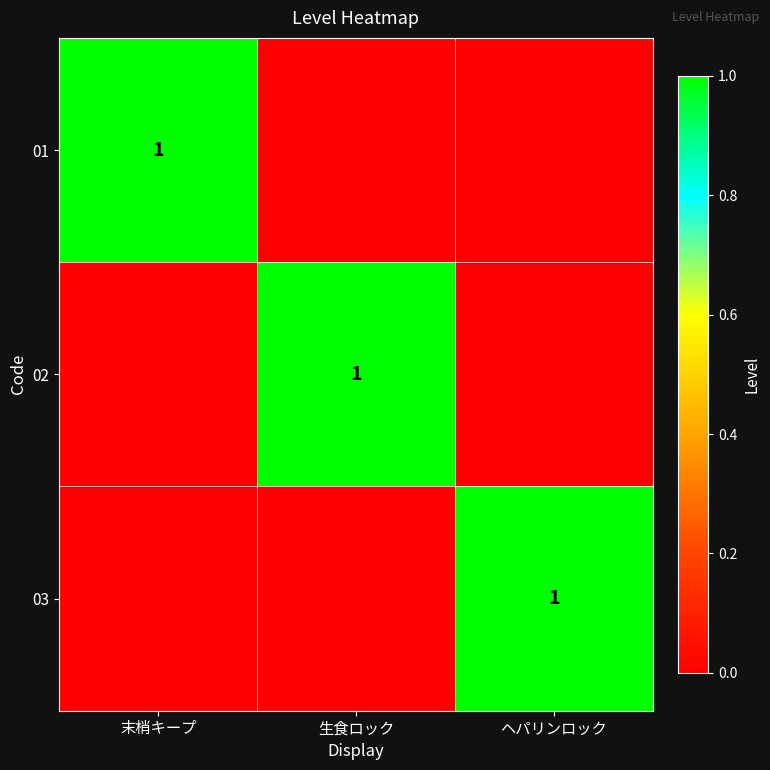

Is it true that 03 equals 1 at ヘパリンロック?

True